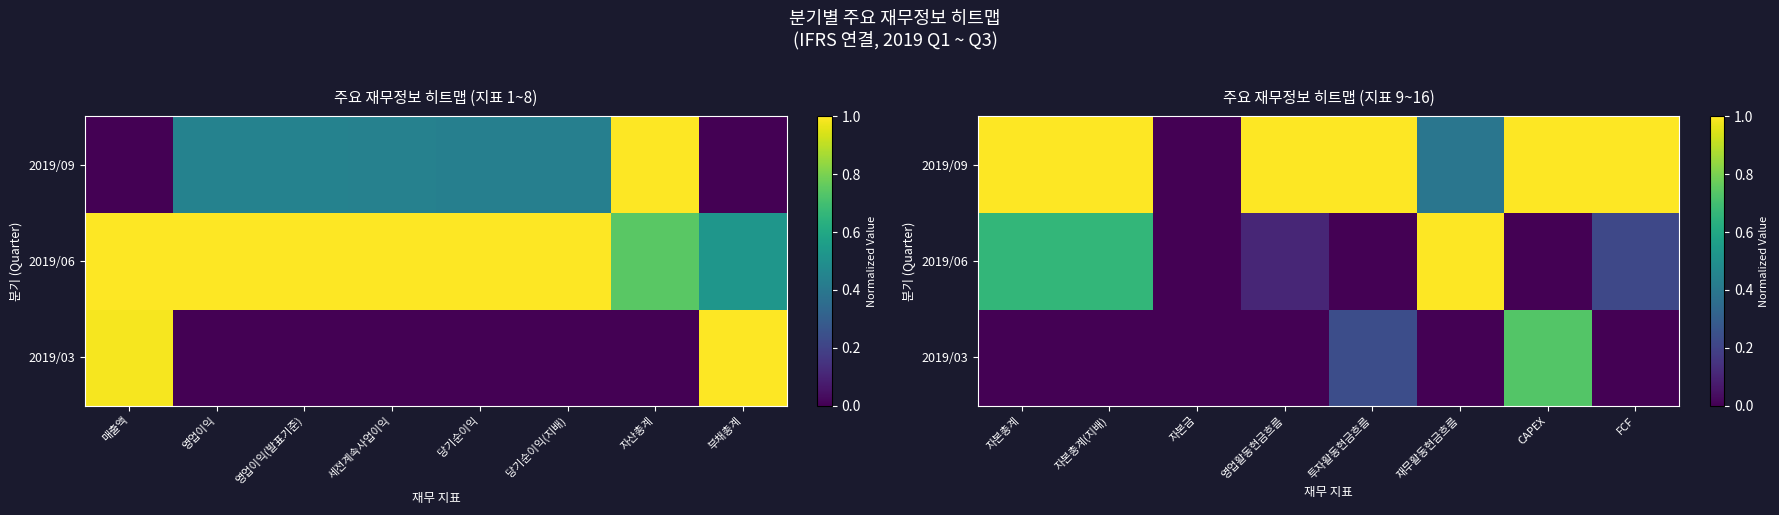

What is the sum of all 2019/06 values?

2.6